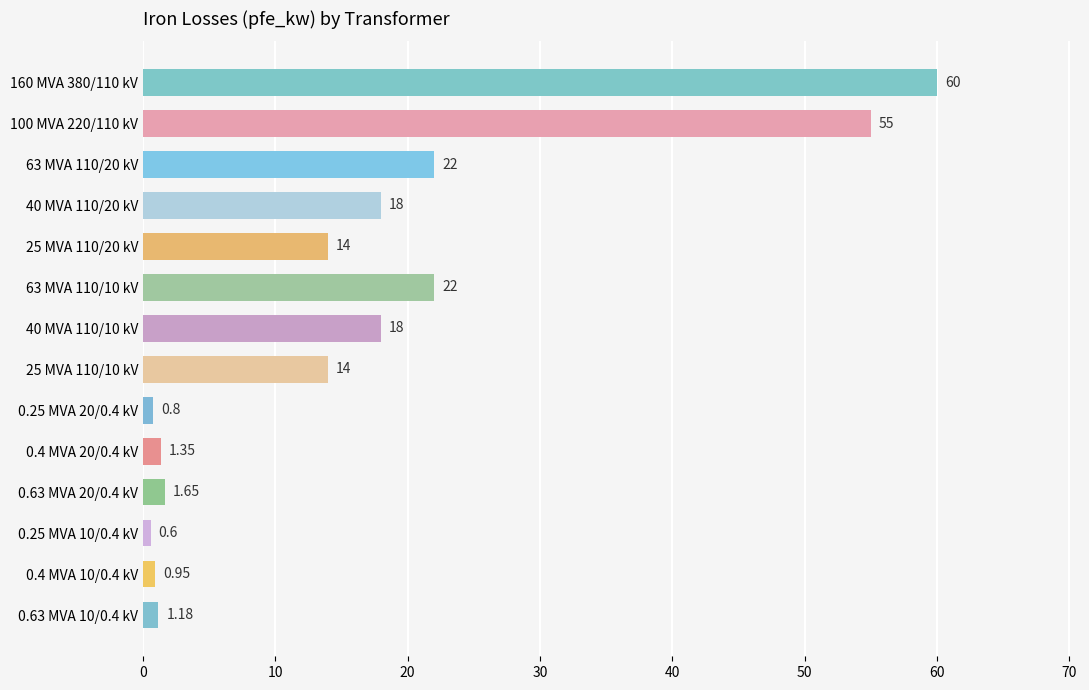

Are the bars grouped side by side (vs. stacked)?

No